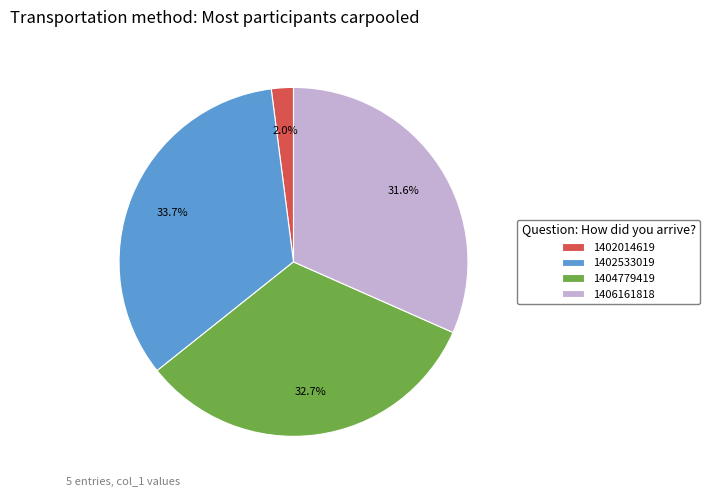

Which category has the smallest portion of the pie?

1402014619